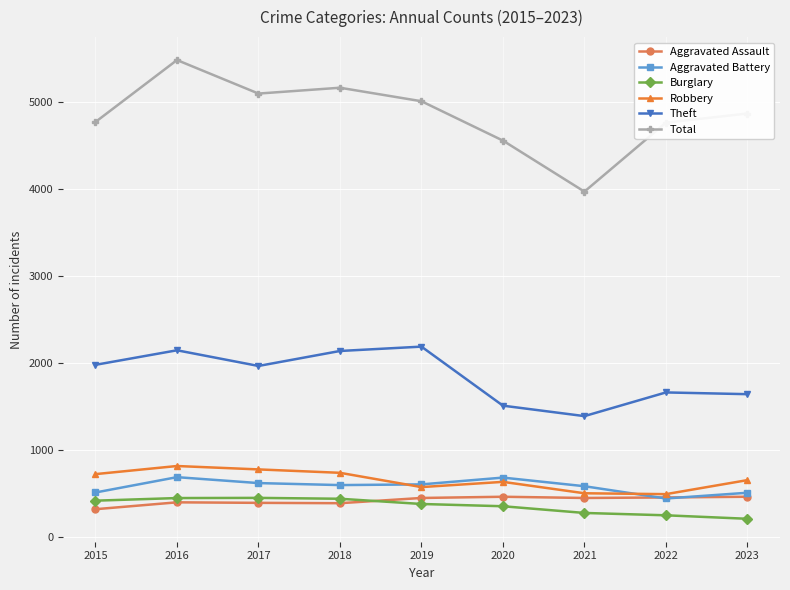

What is the highest value of the Theft series?

2190